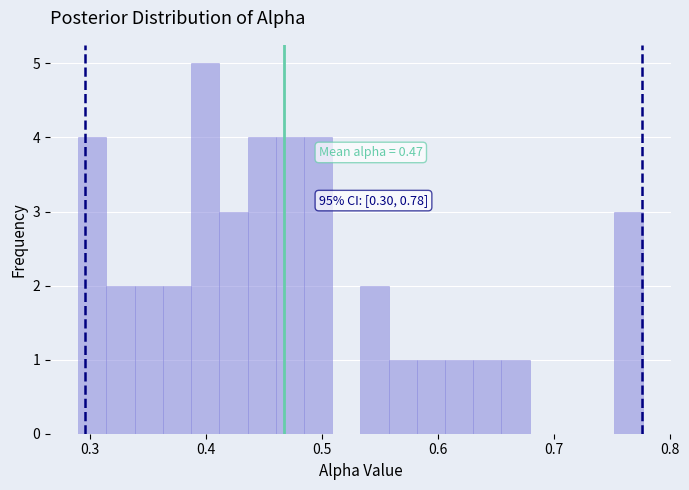

Read against the x-axis, roughly where is the centre of the tallest bar?

0.40